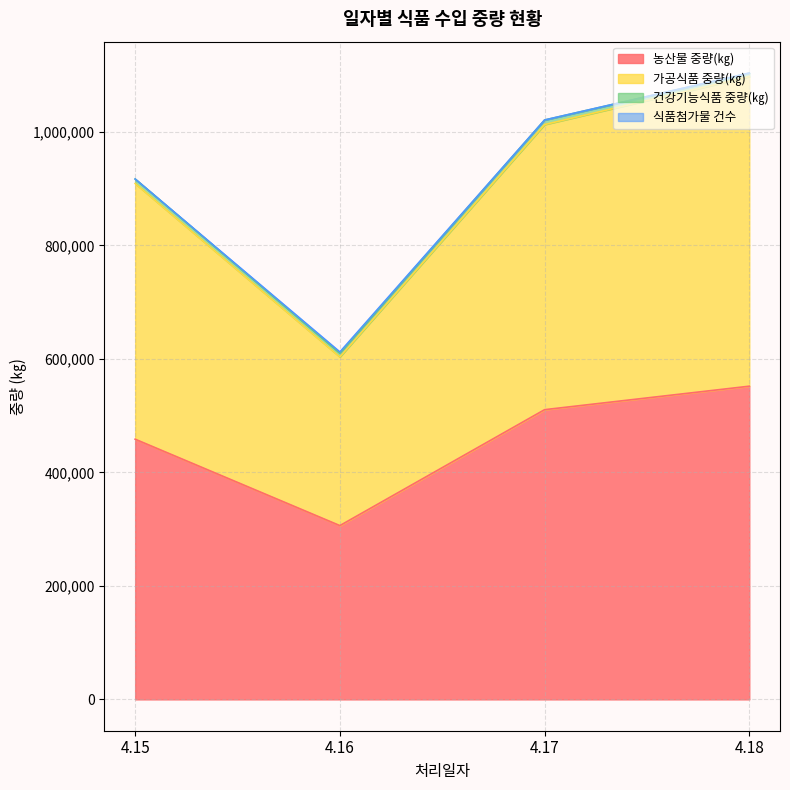

What is the value of the 가공식품 중량(㎏) point at the 2nd from the left?

603520